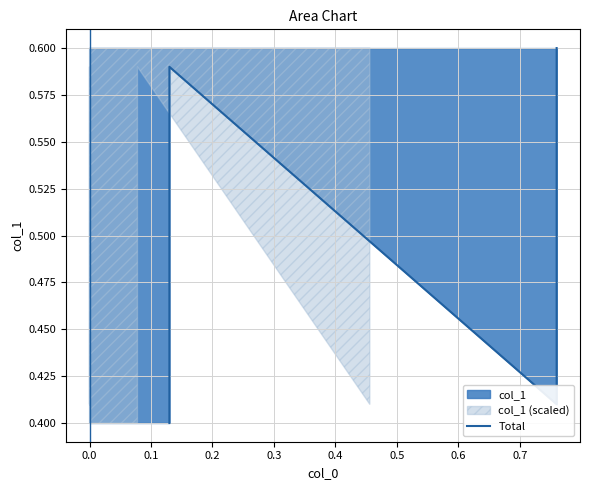

What is the label of the 3rd point from the left?

0.1